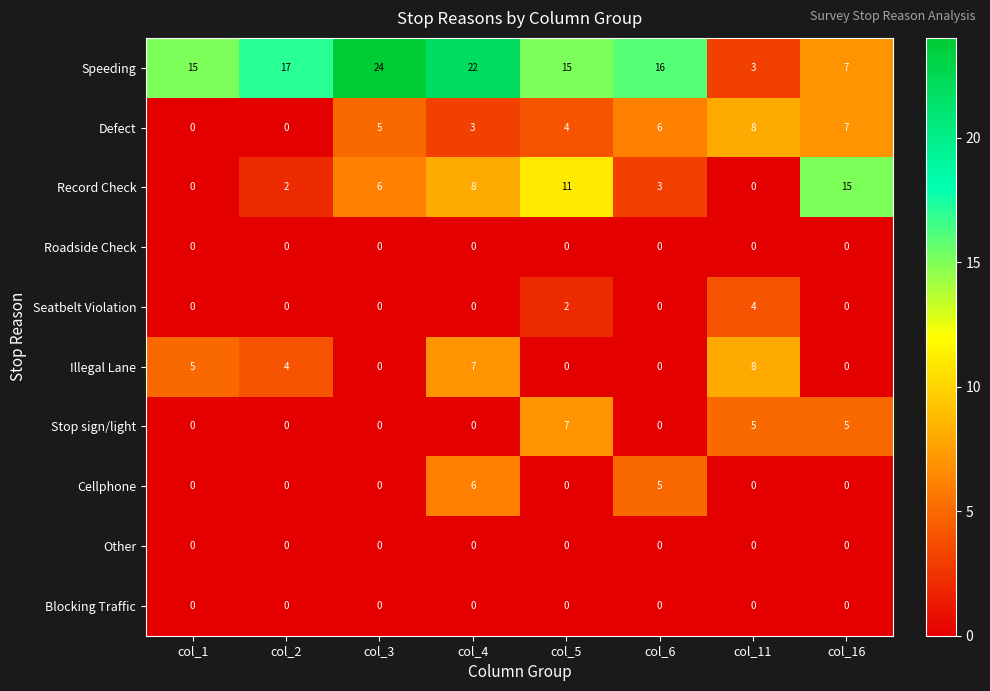

How many Defect values are between 3 and 7?

5